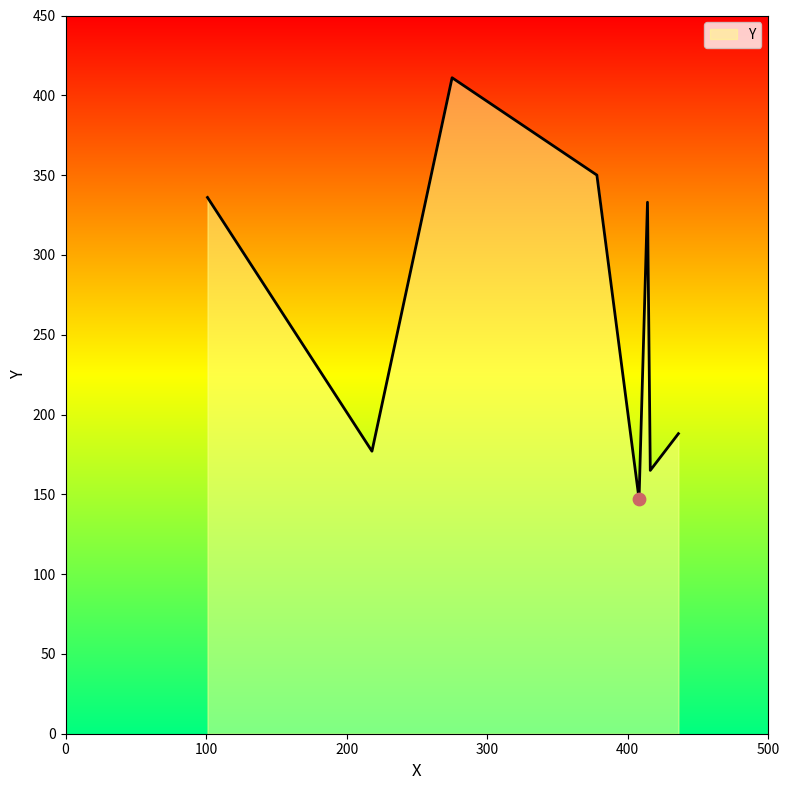

What is the average value?

263